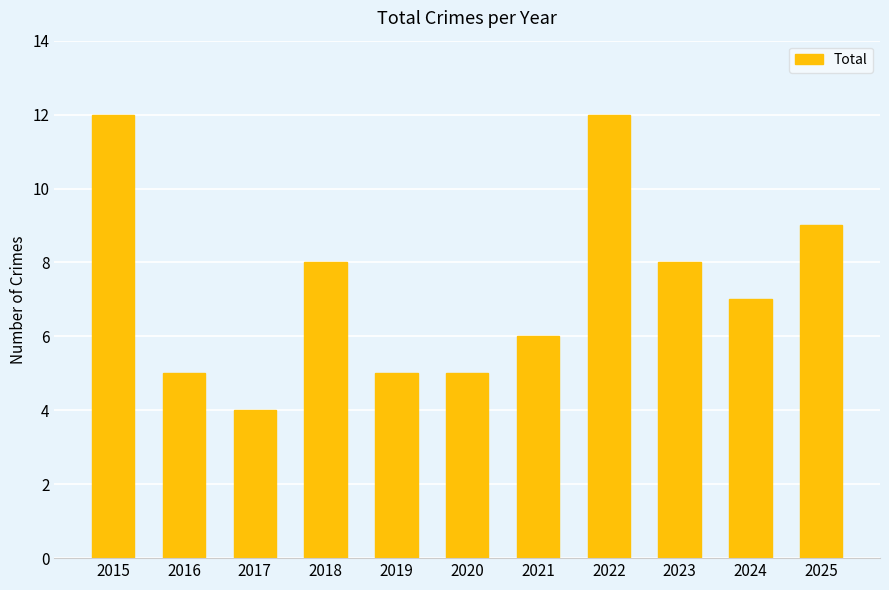

Reading left to right, extract all data points from this chart.

2015=12	2016=5	2017=4	2018=8	2019=5	2020=5	2021=6	2022=12	2023=8	2024=7	2025=9